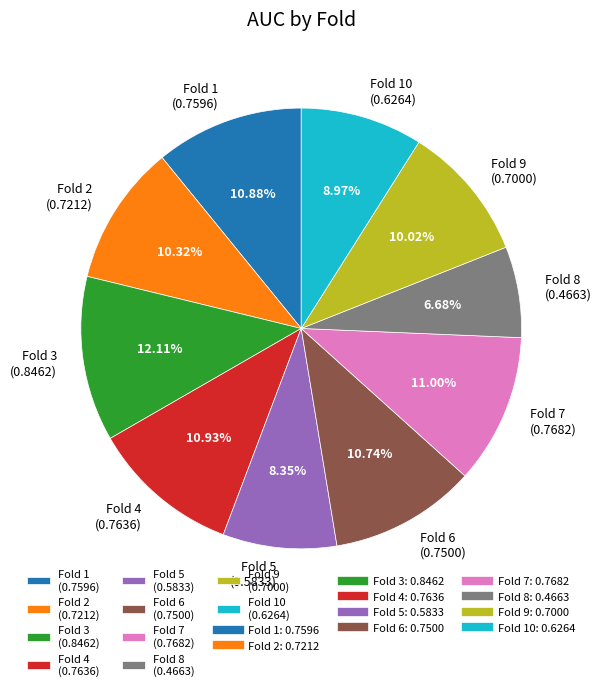

Is Fold 8 (0.4663) the majority of the pie?

No